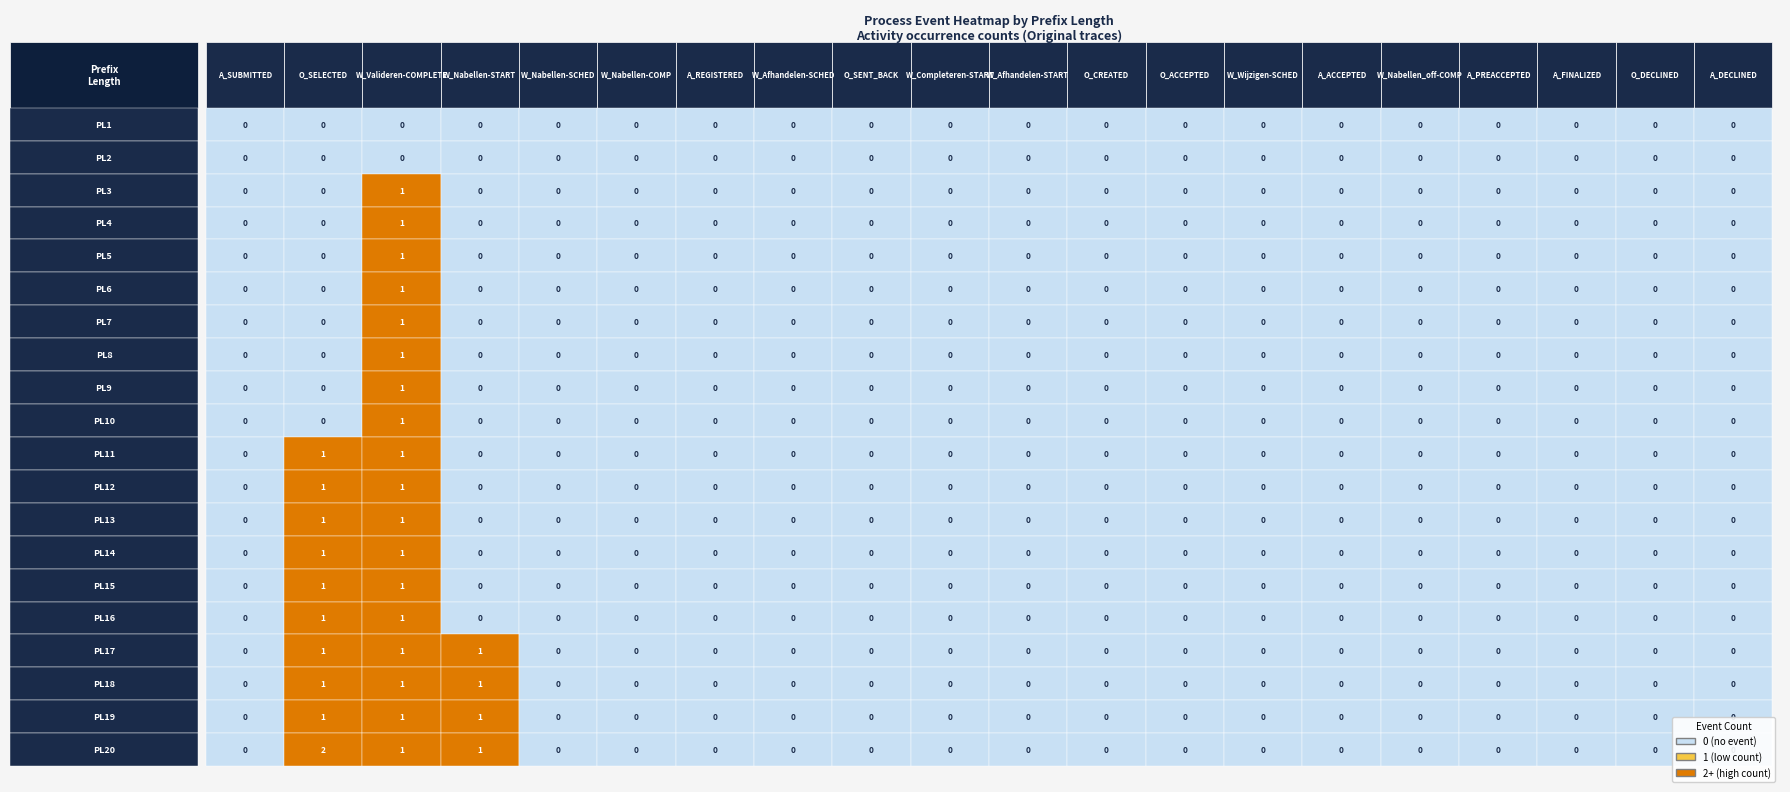

Between 14 and 17, which series saw the biggest shift?

PL1